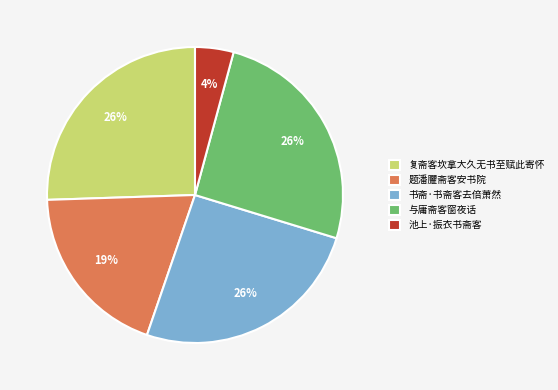

Count the number of slices in the pie.

5